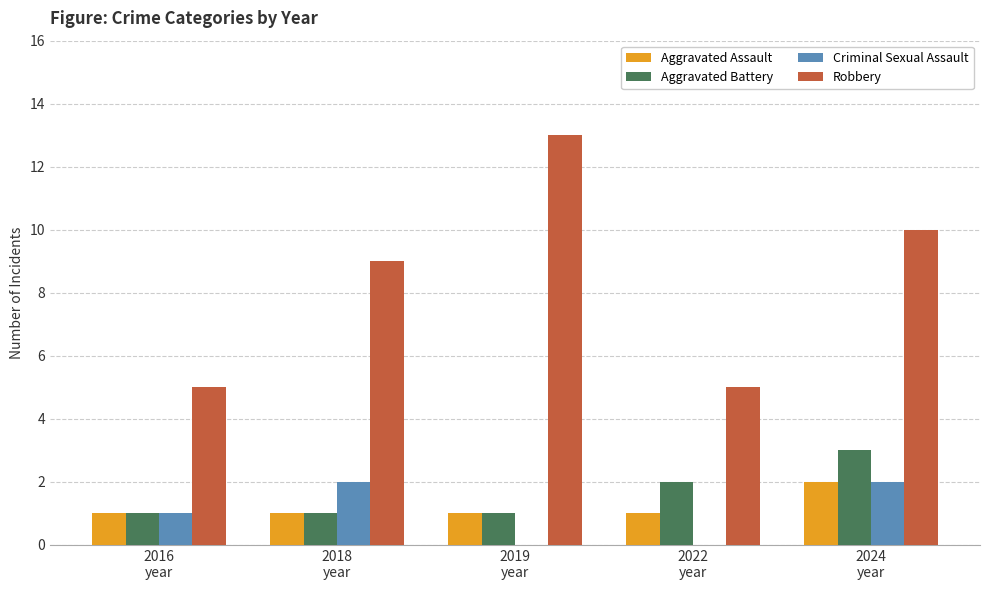

What is the sum of all Aggravated Assault values?

6